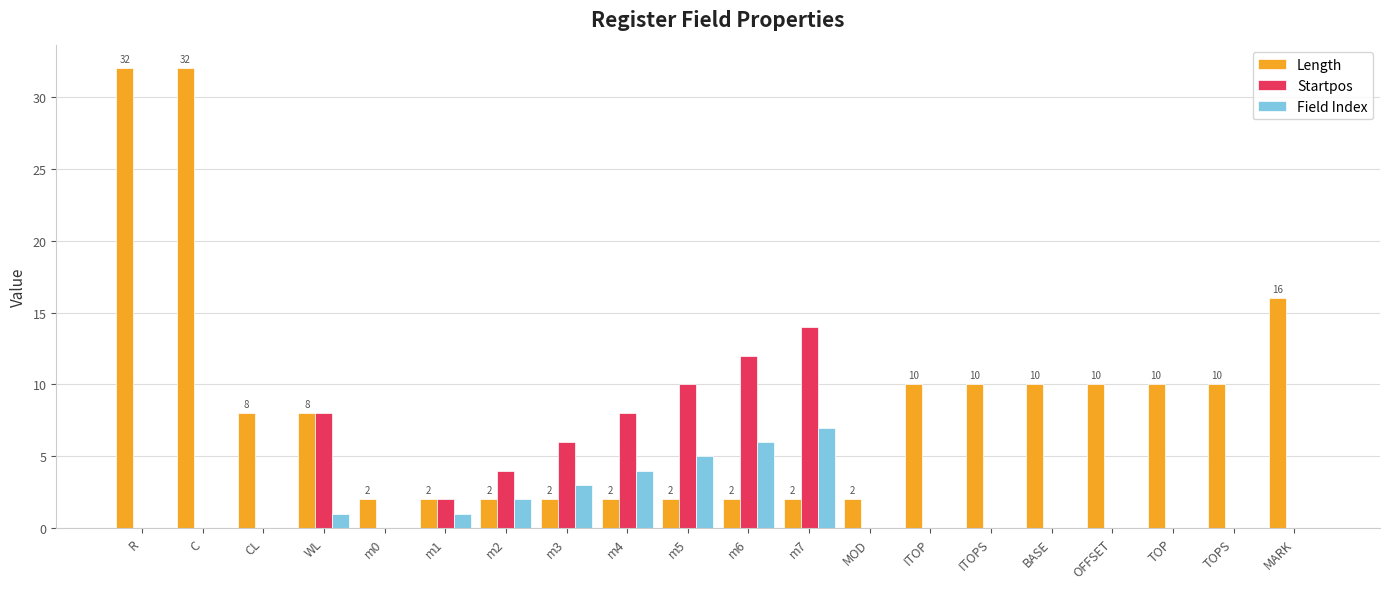

What is the sum of all Length values?

174